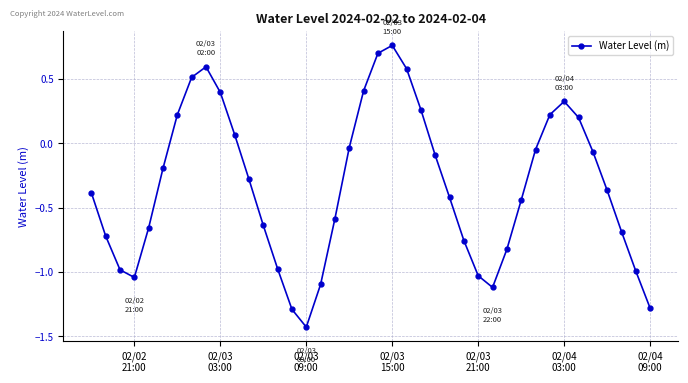

How many positive values are there?

13